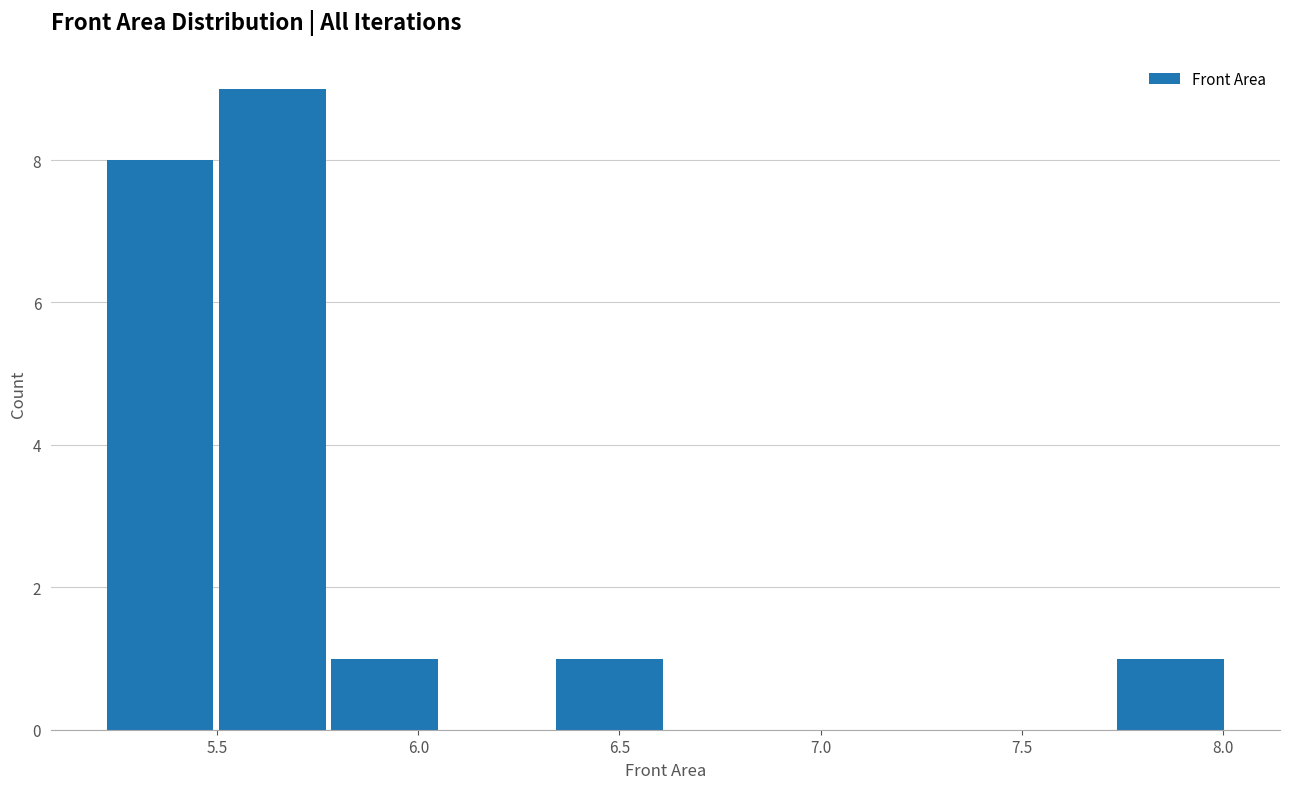

How tall is the bar that spans 7.75 to 8.00 on the x-axis? Neither the bar edges nor the heights are printed on the chart, so give them approximately, as read against the axes.

1